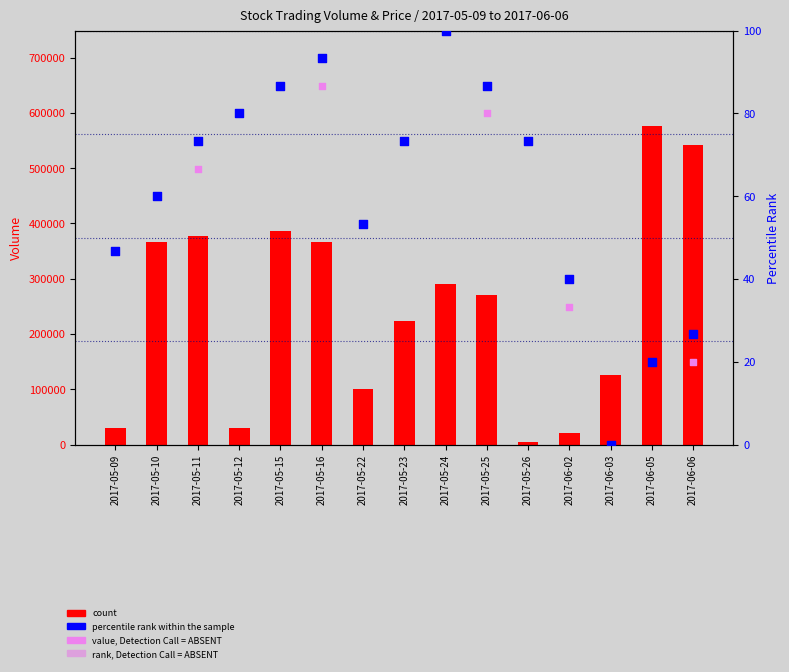

What is the total value across all series at 2017-05-24?

290200.0